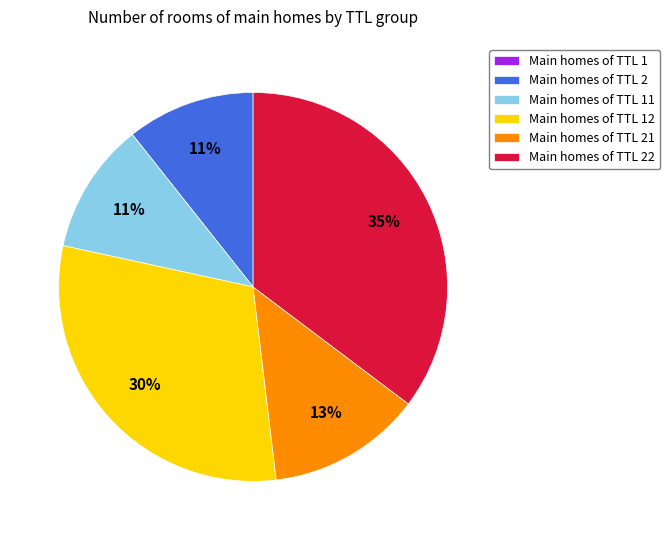

True or false: Main homes of TTL 22 accounts for 25% of the total.

False